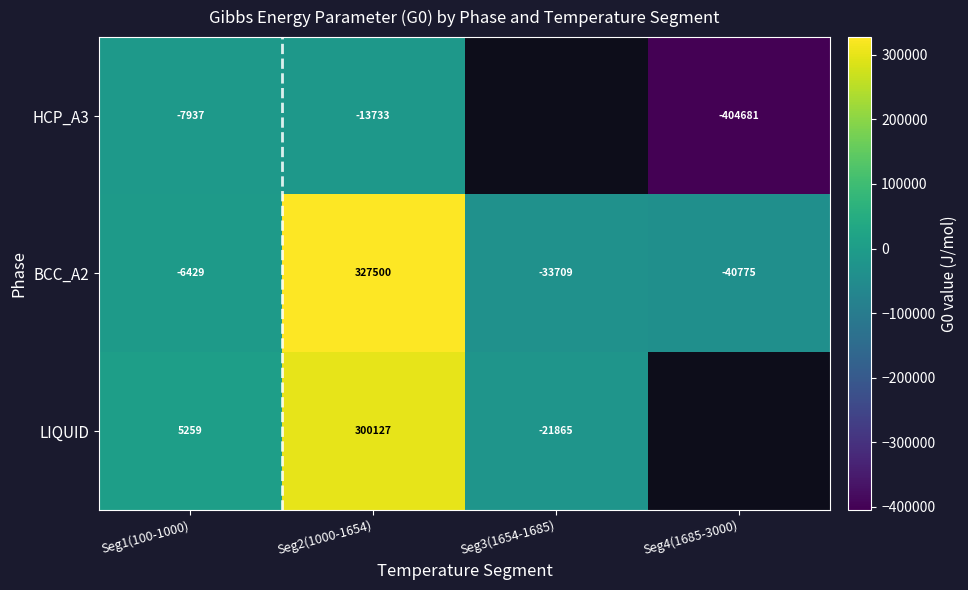

Which label corresponds to the largest value in the chart?

Seg2(1000-1654)